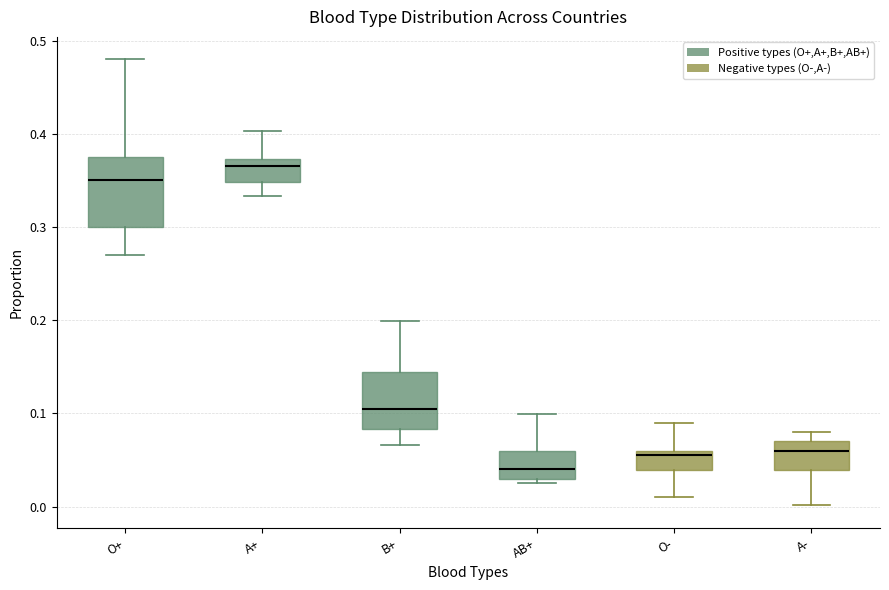

Comparing the boxes themselves (not the whiskers), which one is the tallest?

O+